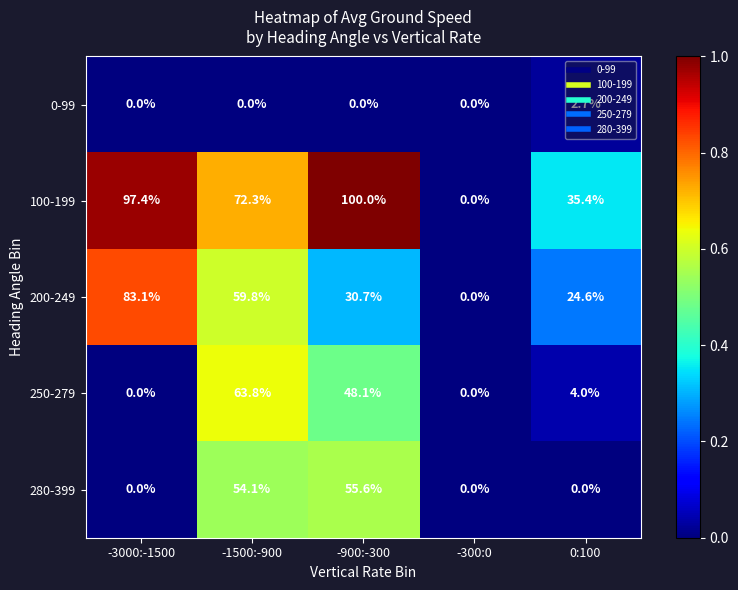

List the series in order of their peak value, highest first.

100-199, 200-249, 250-279, 280-399, 0-99